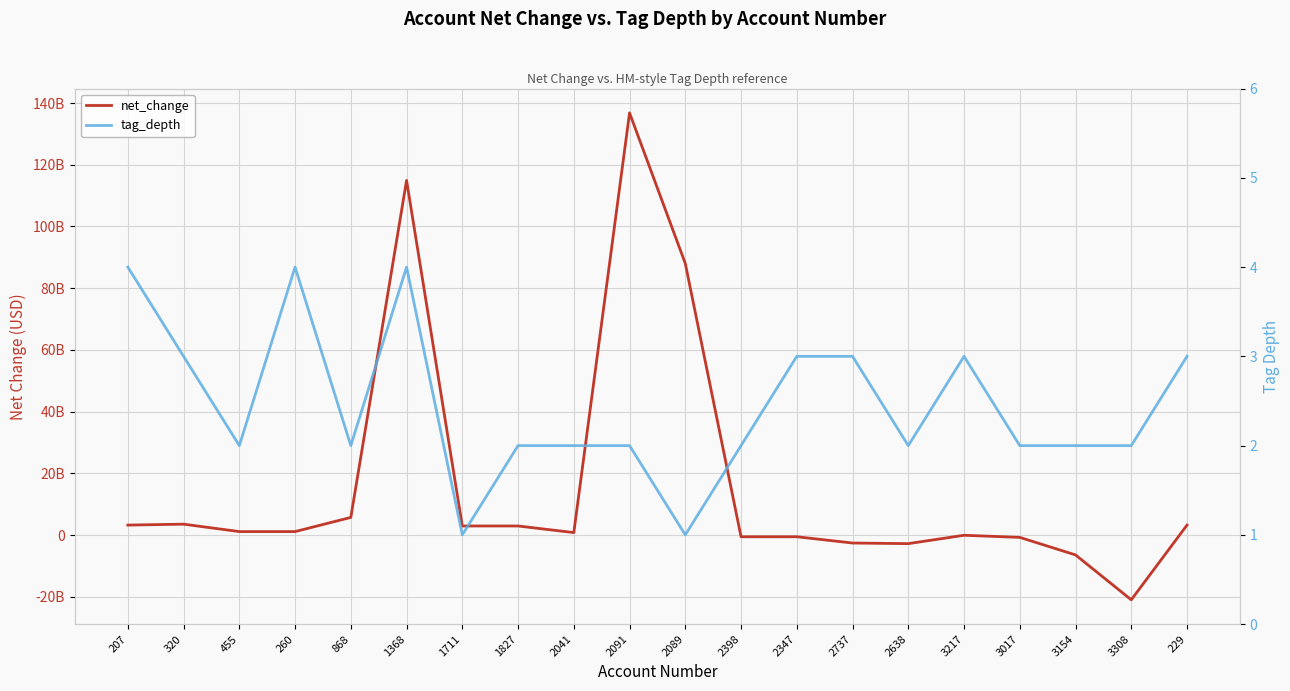

True or false: net_change has a value of 846000000 at 2041.

True